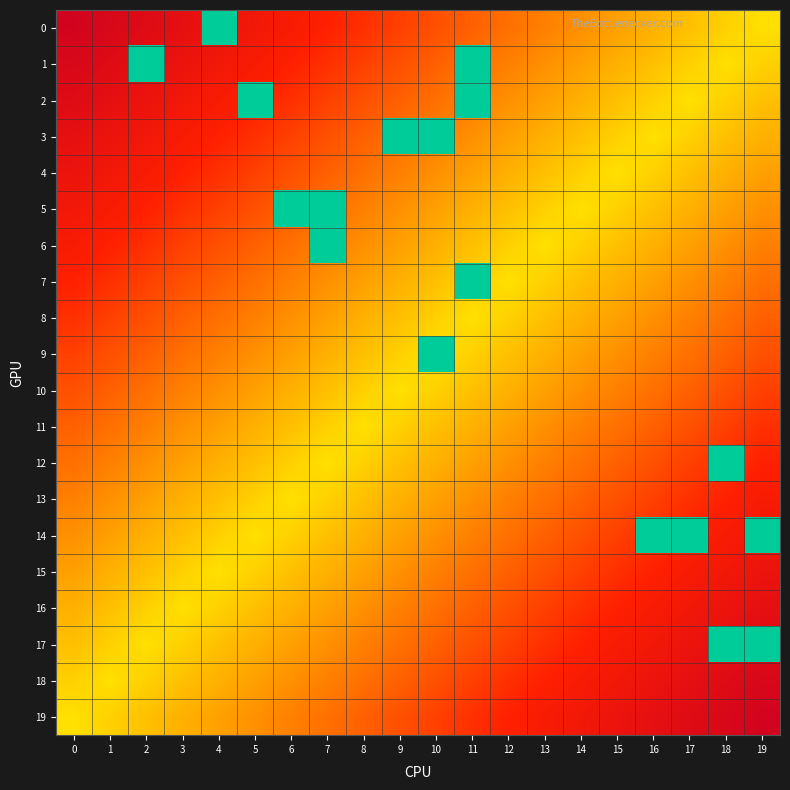

What is the spread (max minus min) of values at 11?

1